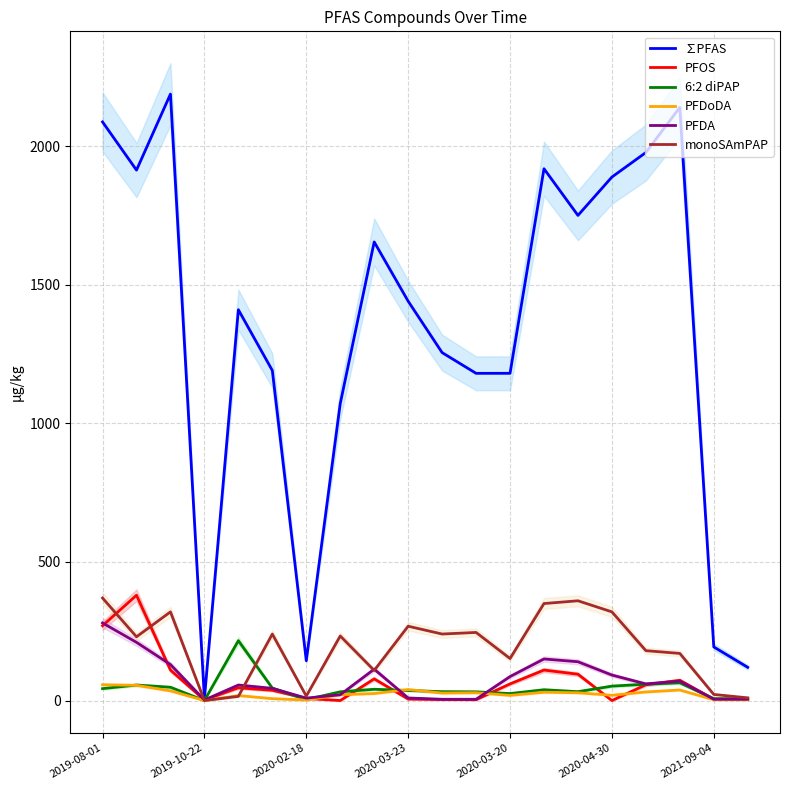

How many categories are shown in the chart?

20